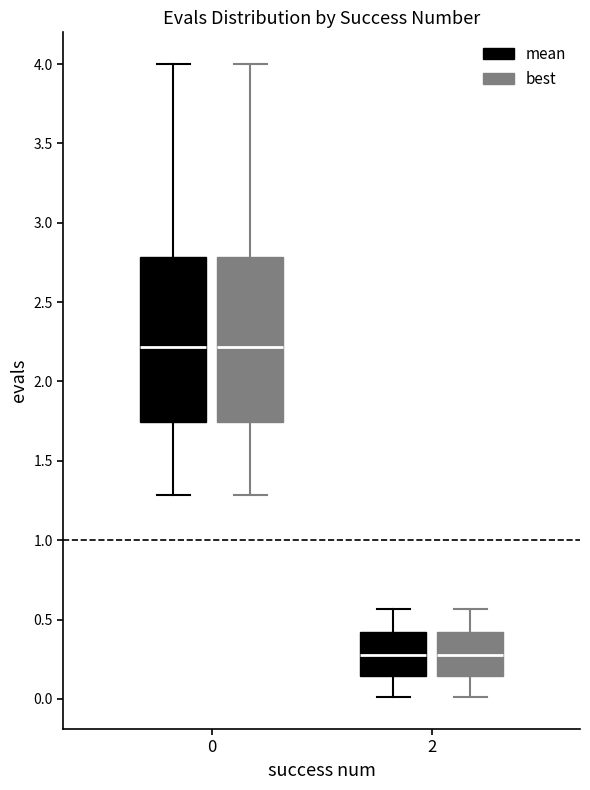

Reading left to right, transcribe this box plot: for each box, give where its median line is, the range the box spans, and where its two whiskers end, as read against the y-axis. The values are not printed on the chart, so give them approximately, as read against the axis.

0 (mean): median 2.20, box 1.75 to 2.80, whiskers 1.30 to 4.00
0 (best): median 2.20, box 1.75 to 2.80, whiskers 1.30 to 4.00
2 (mean): median 0.30, box 0.15 to 0.40, whiskers 0.00 to 0.55
2 (best): median 0.30, box 0.15 to 0.40, whiskers 0.00 to 0.55